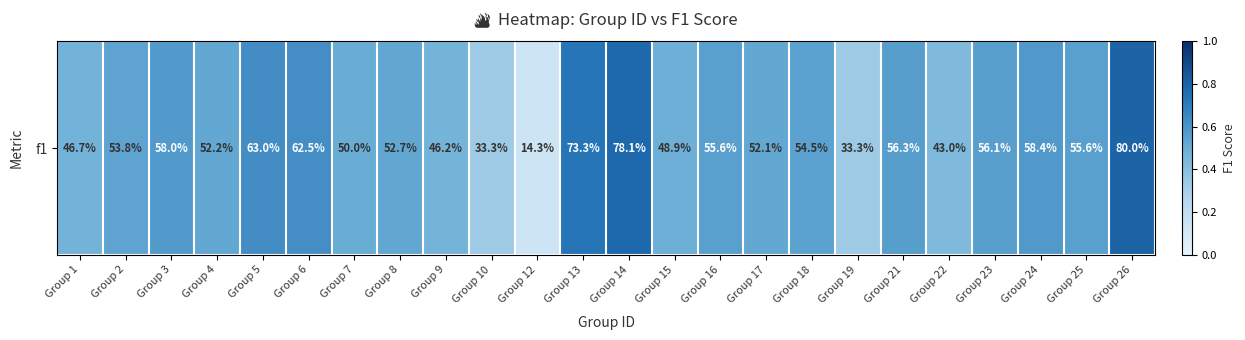

How many series are shown in this chart?

1